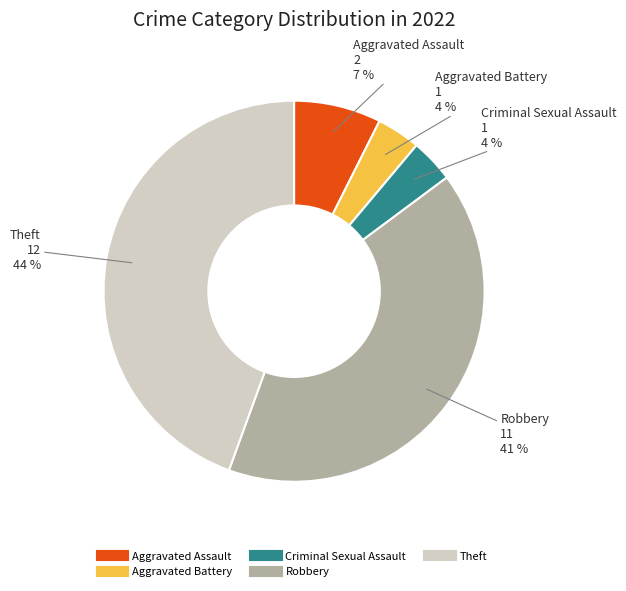

Does Aggravated Assault account for over 50% of the chart?

No